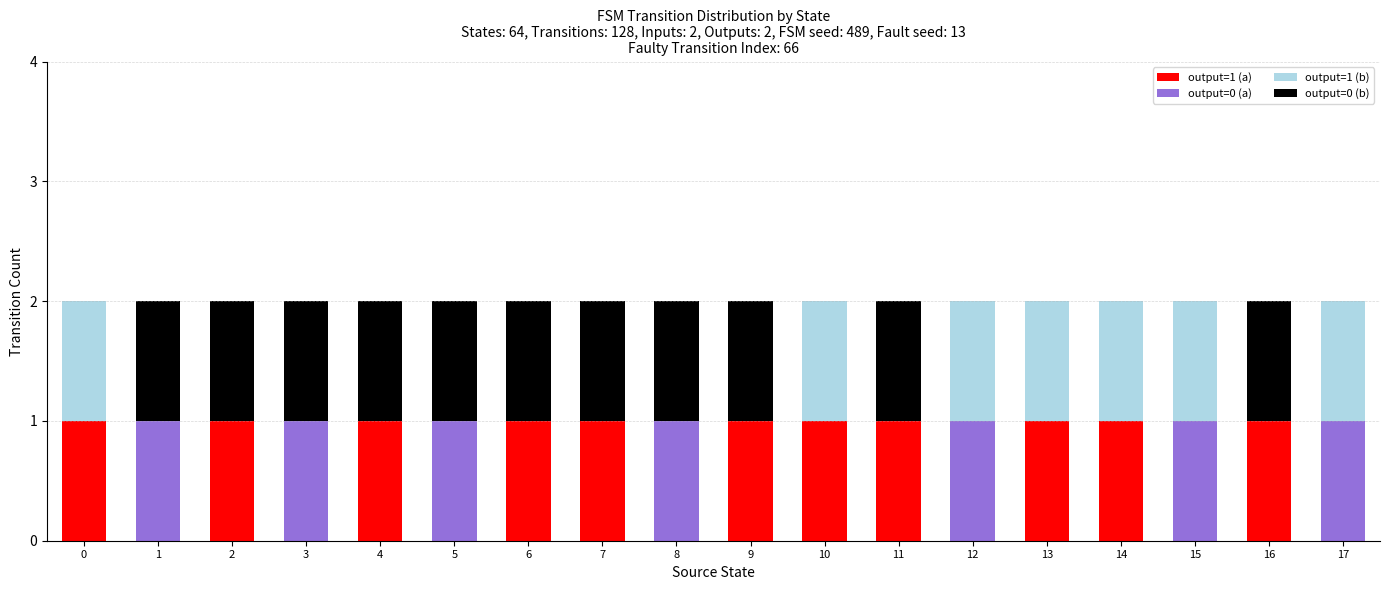

Is it true that output=1 (a) equals 0 at 1?

True